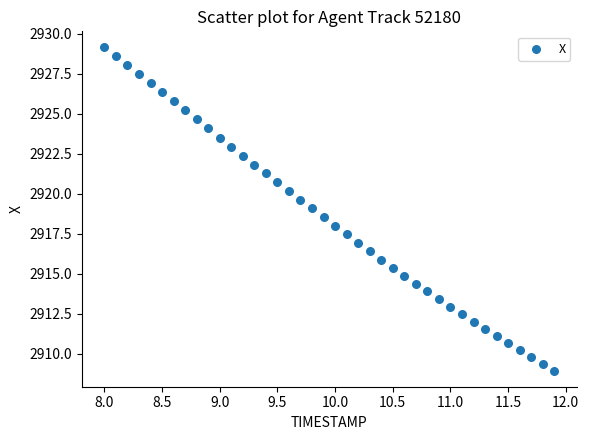

What is the range of X values (max minus min)?

3.9